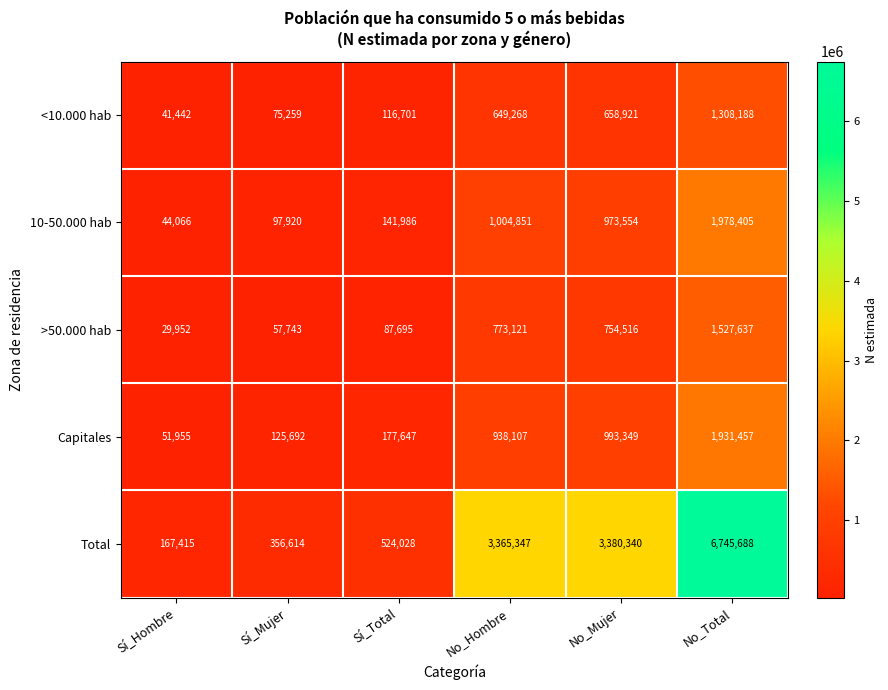

What is the spread (max minus min) of values at Sí_Hombre?

137463